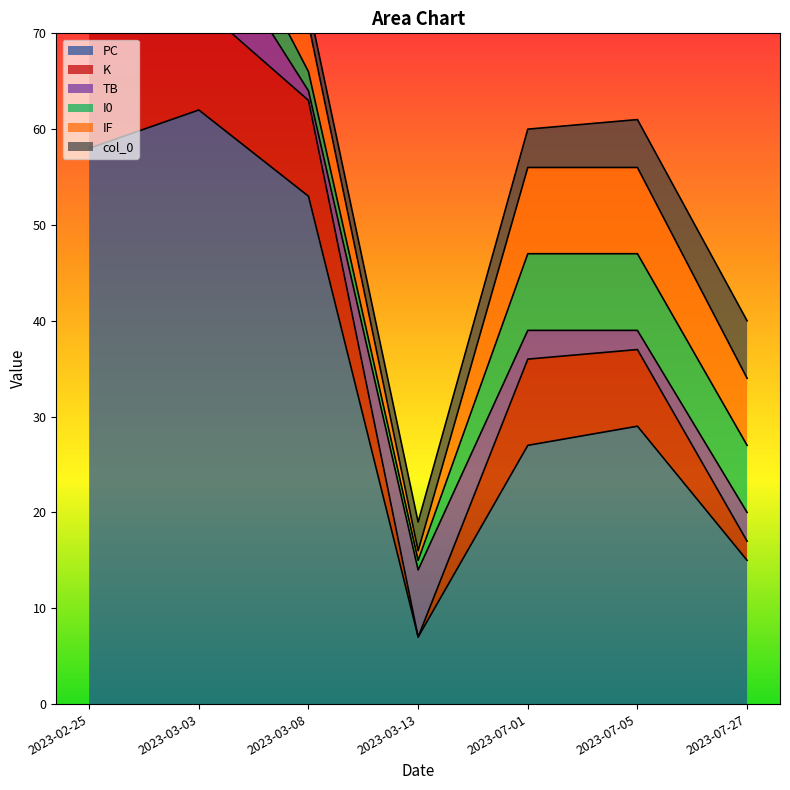

Rank the categories by PC value from lowest to highest.

2023-03-13, 2023-07-27, 2023-07-01, 2023-07-05, 2023-03-08, 2023-02-25, 2023-03-03